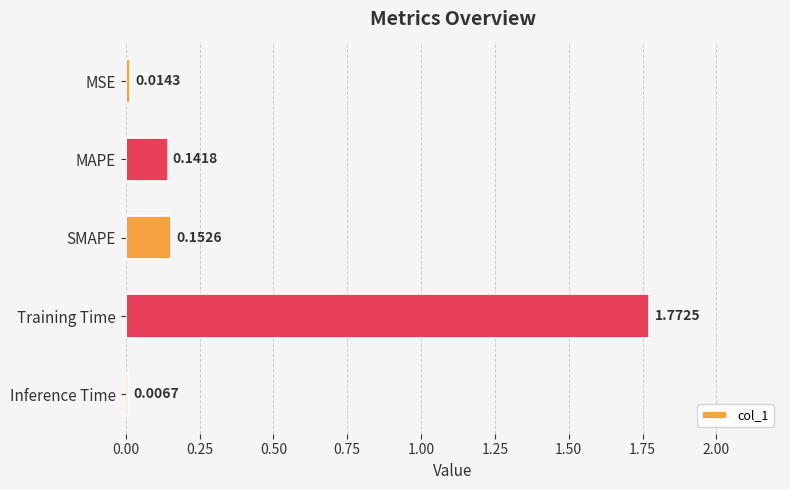

How many bars are there in total?

5